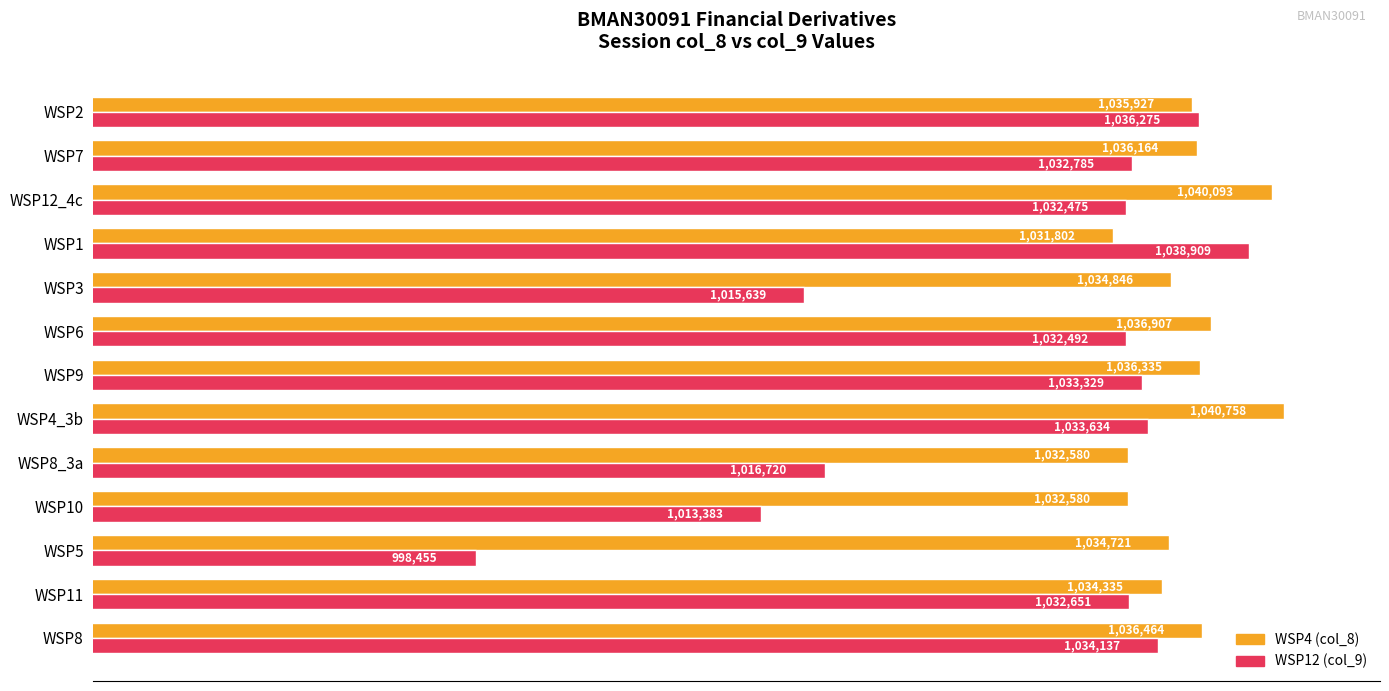

What are all the series names shown in the legend?

WSP4 (col_8), WSP12 (col_9)